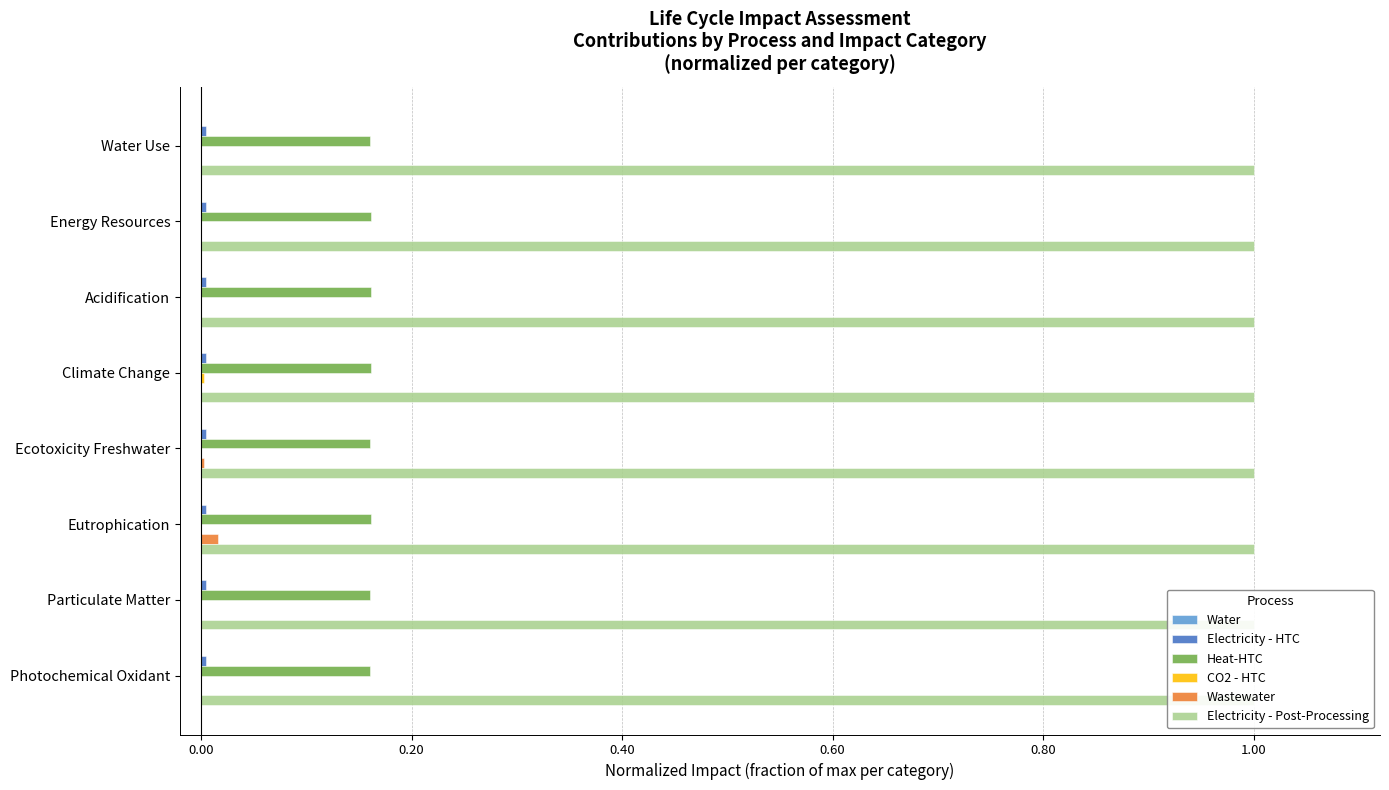

The Wastewater series shows 0.0 at Particulate Matter. True or false?

True